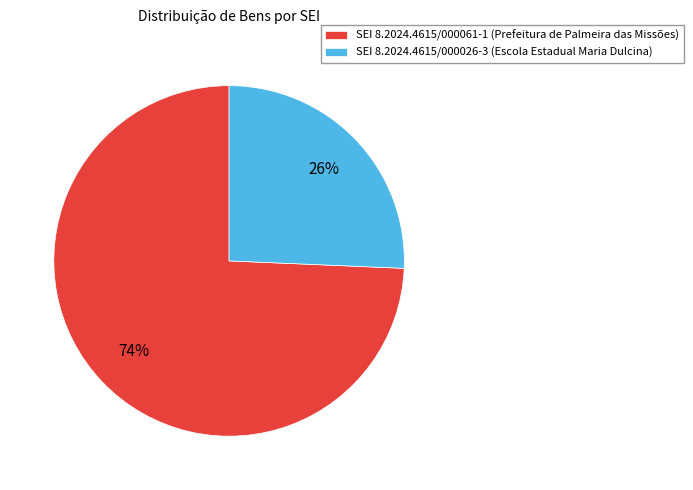

To the nearest percent, what is the average slice percentage?

50%